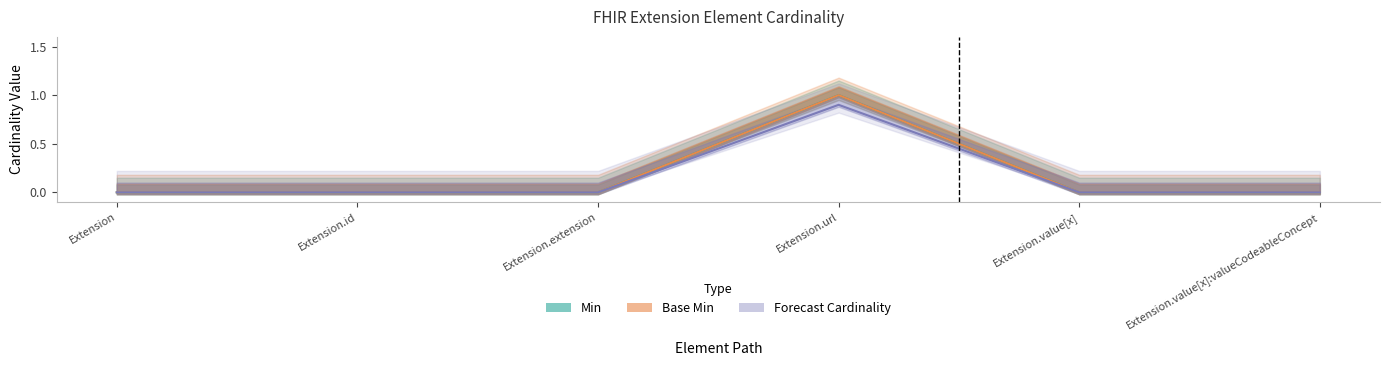

Is it true that Base Min equals -0.5 at Extension?

False